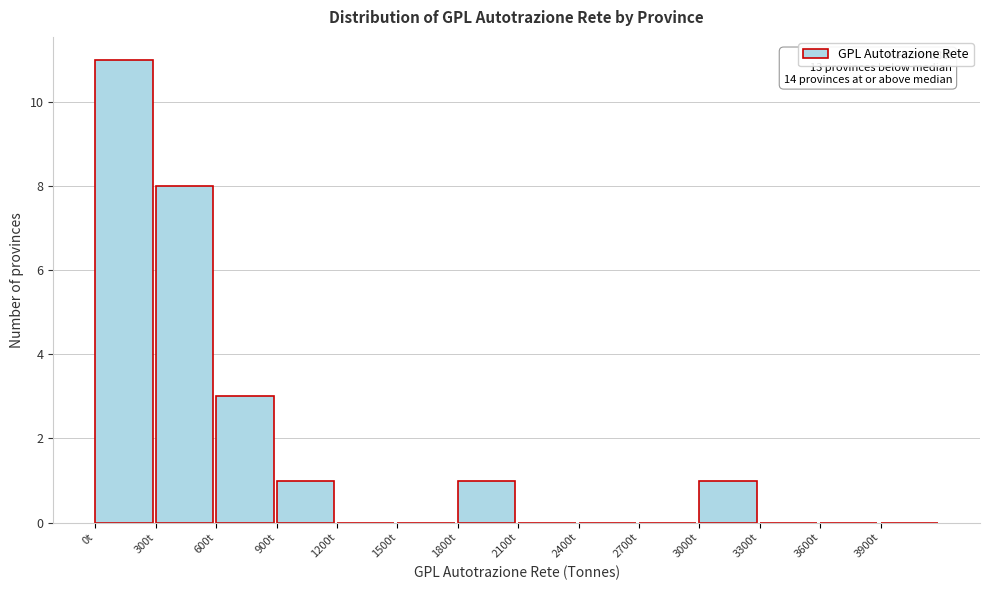

Over which range of the x-axis is the bar tallest?

0 to 300